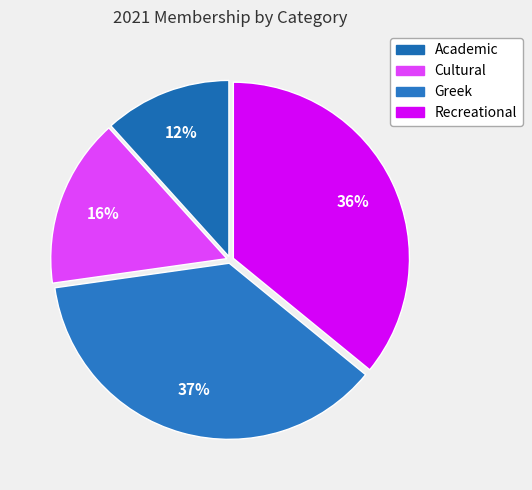

Does Greek represent more than half of the total?

No